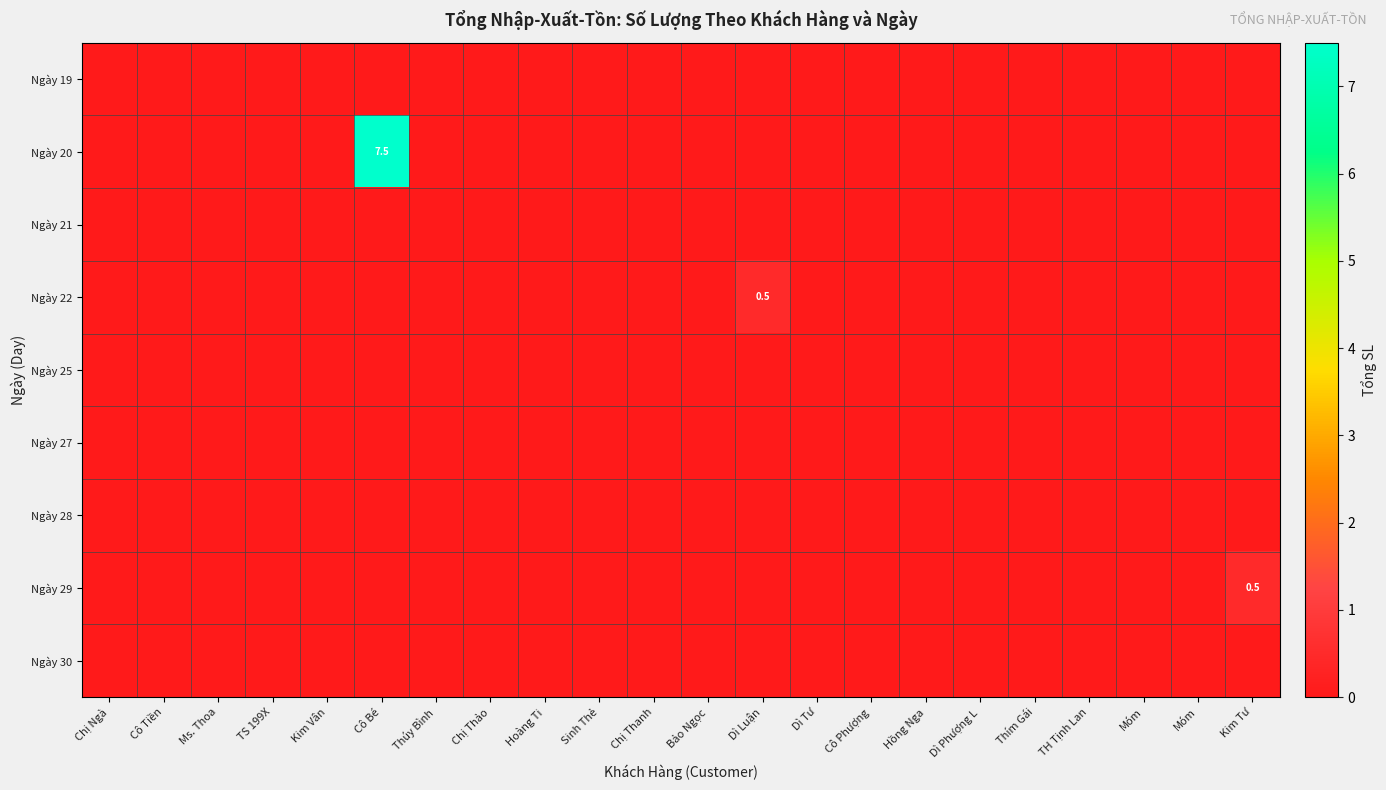

List the series in order of their peak value, highest first.

row_1, row_3, row_7, row_0, row_2, row_4, row_5, row_6, row_8